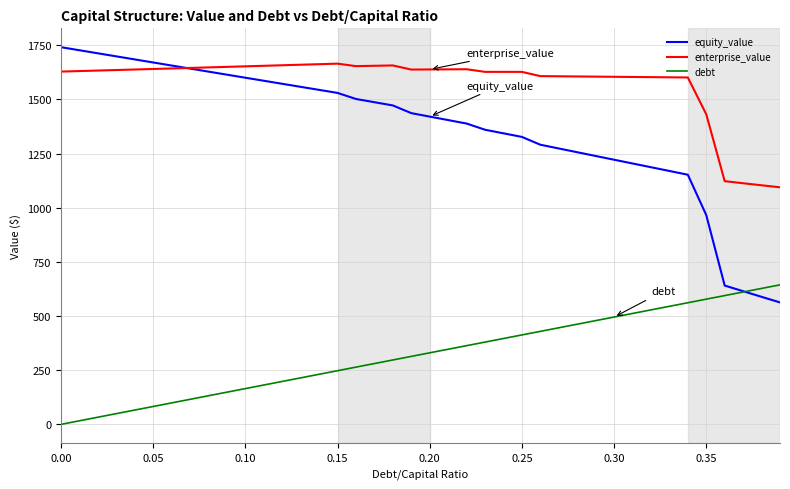

What is the greatest value displayed?

1741.2